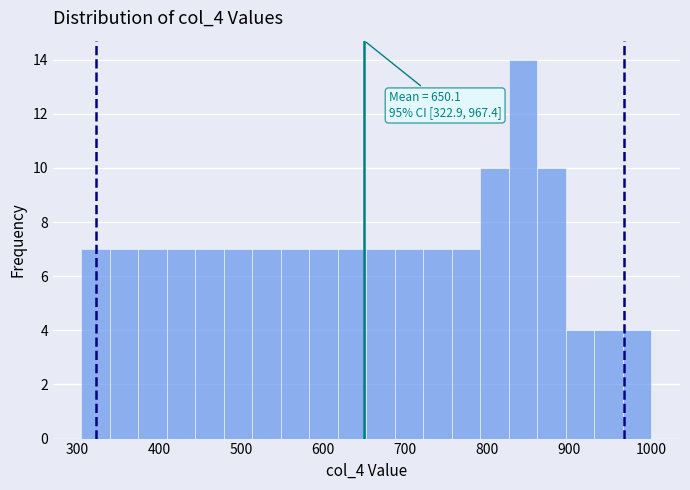

Around what value on the x-axis is the tallest bar? Give the approximate position of its centre, as read against the axis.

840